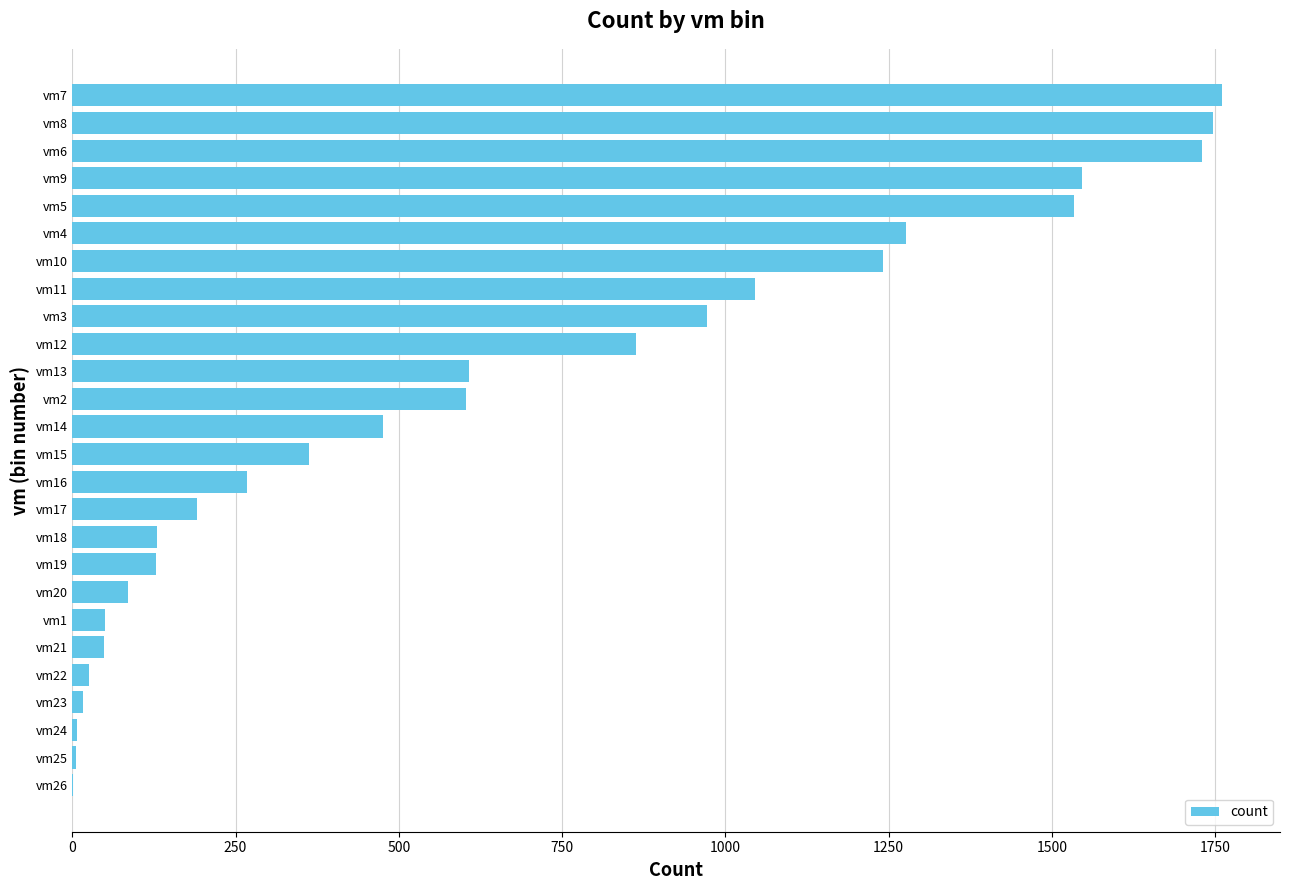

What is the sum of all values?

16719